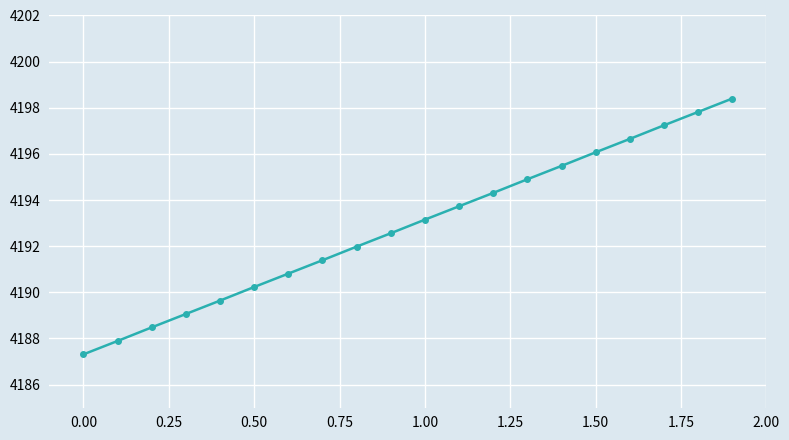

What is the difference between the second highest and minimum values?

10.5